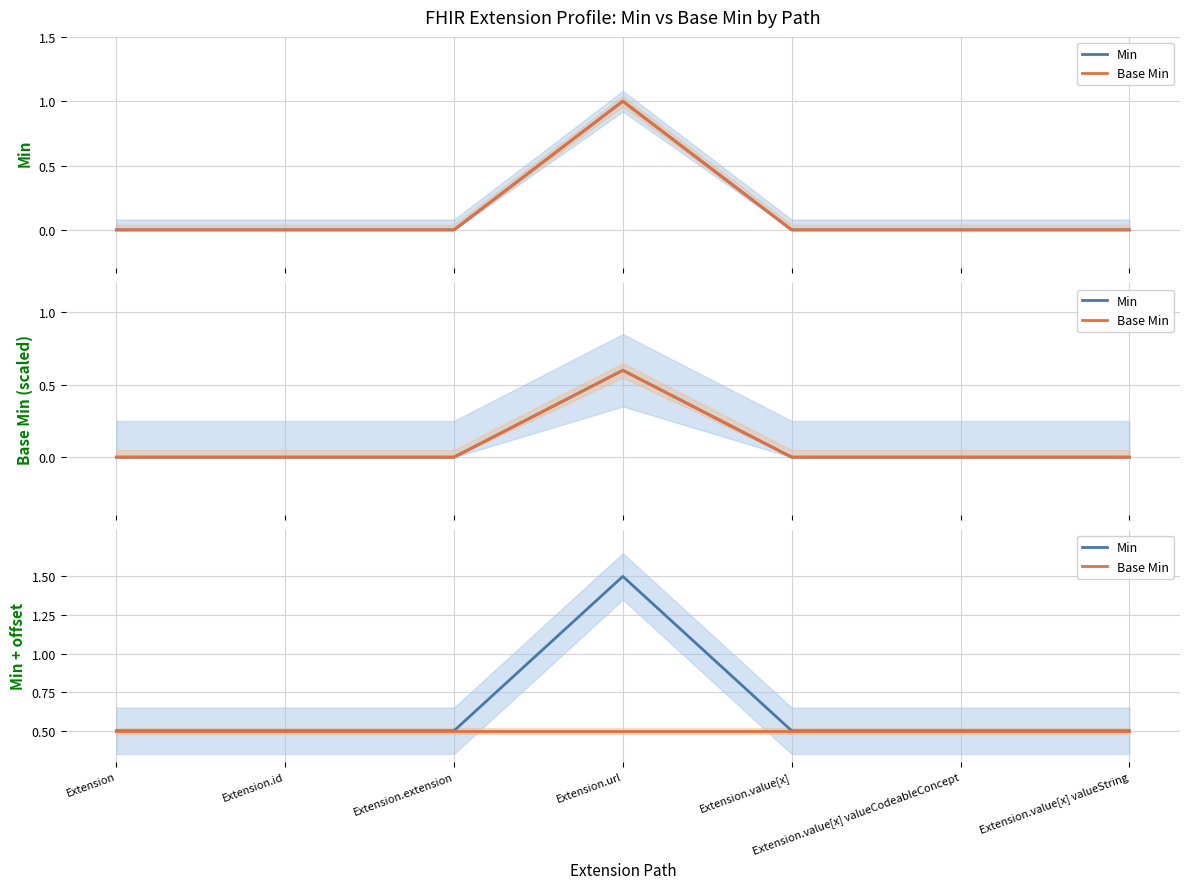

How many interior local peaks does the Min series have?

1